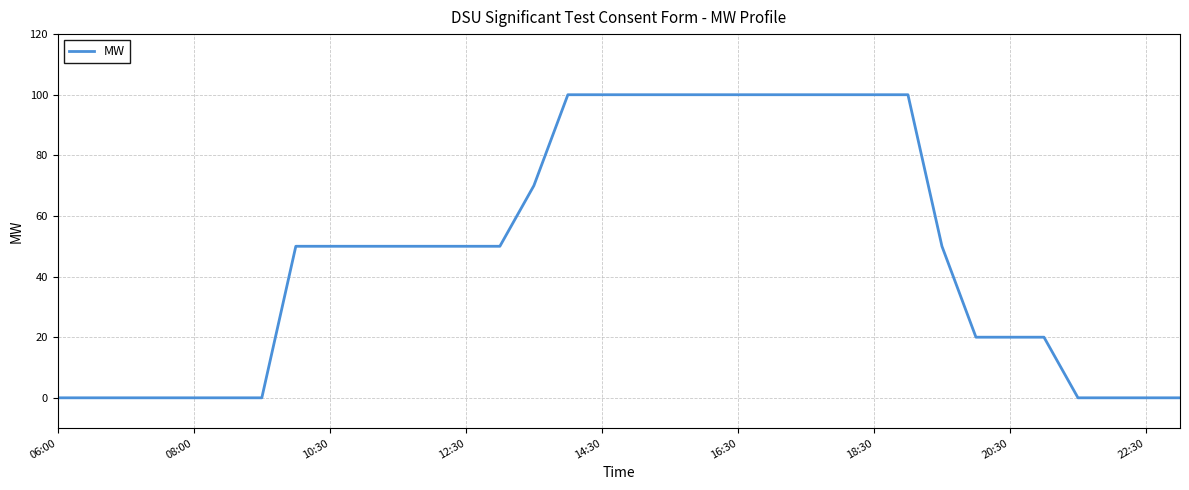

What is the difference between the maximum and minimum values?

100